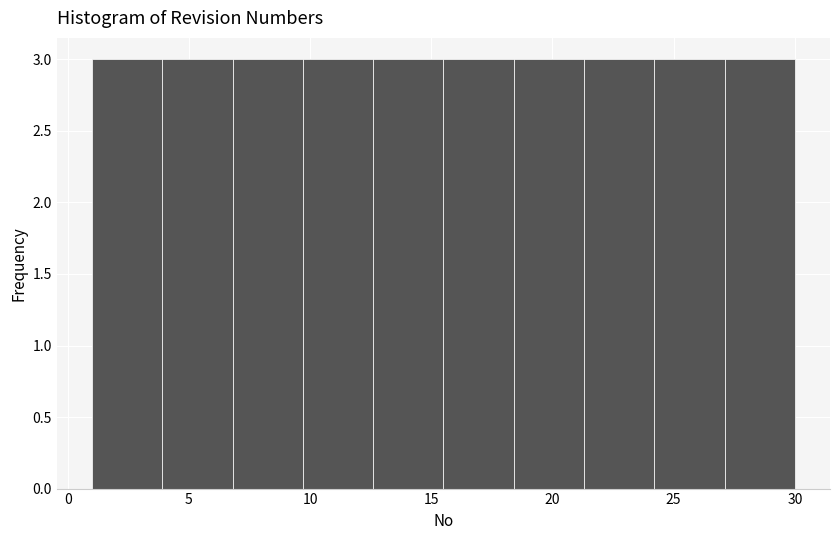

Reading left to right, transcribe this chart: for each bar, give the range it covers on the x-axis and its height. Neither the bar edges nor the heights are printed on the chart, so give them approximately, as read against the axes.

1.0 to 3.9: 3
3.9 to 6.8: 3
6.8 to 9.7: 3
9.7 to 12.6: 3
12.6 to 15.5: 3
15.5 to 18.4: 3
18.4 to 21.3: 3
21.3 to 24.2: 3
24.2 to 27.1: 3
27.1 to 30.0: 3